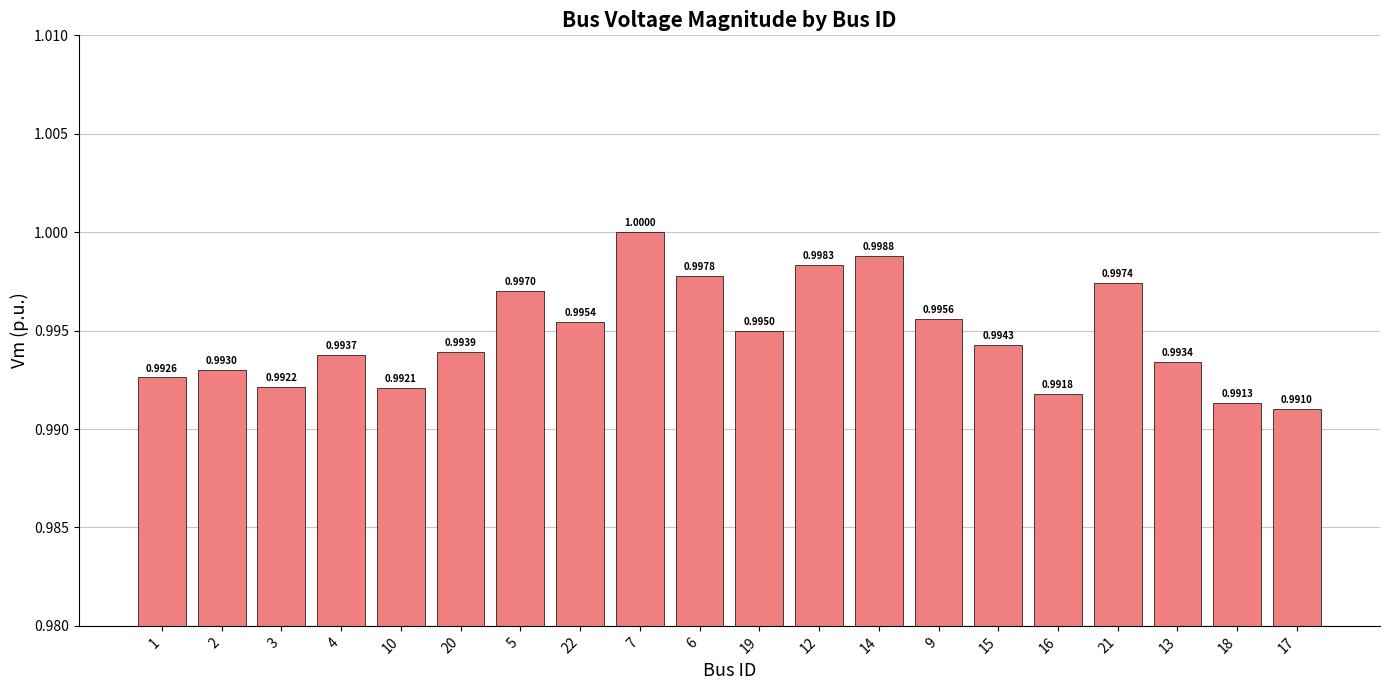

Which label corresponds to the largest value in the chart?

7